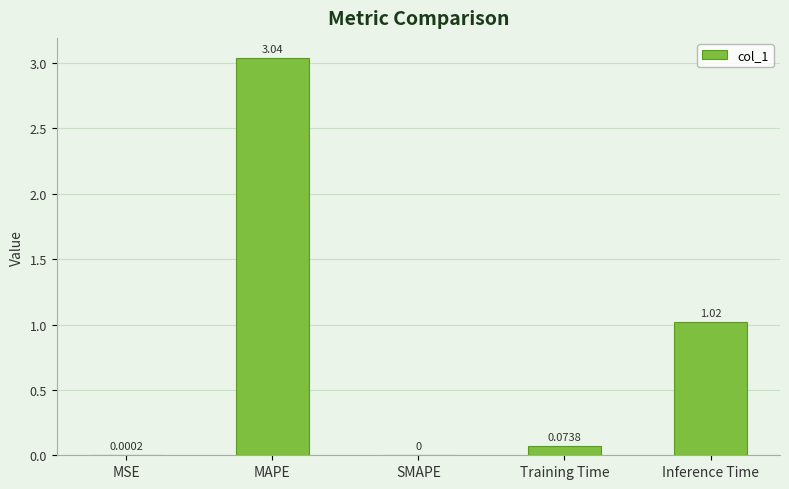

Are the bars horizontal?

No